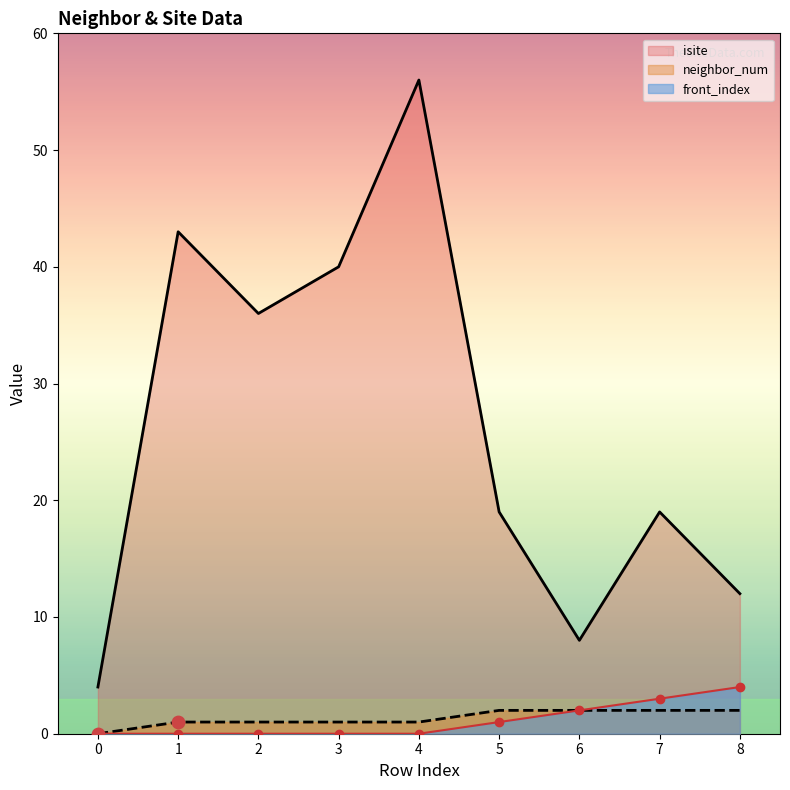

What are all the series names shown in the legend?

isite, neighbor_num, front_index